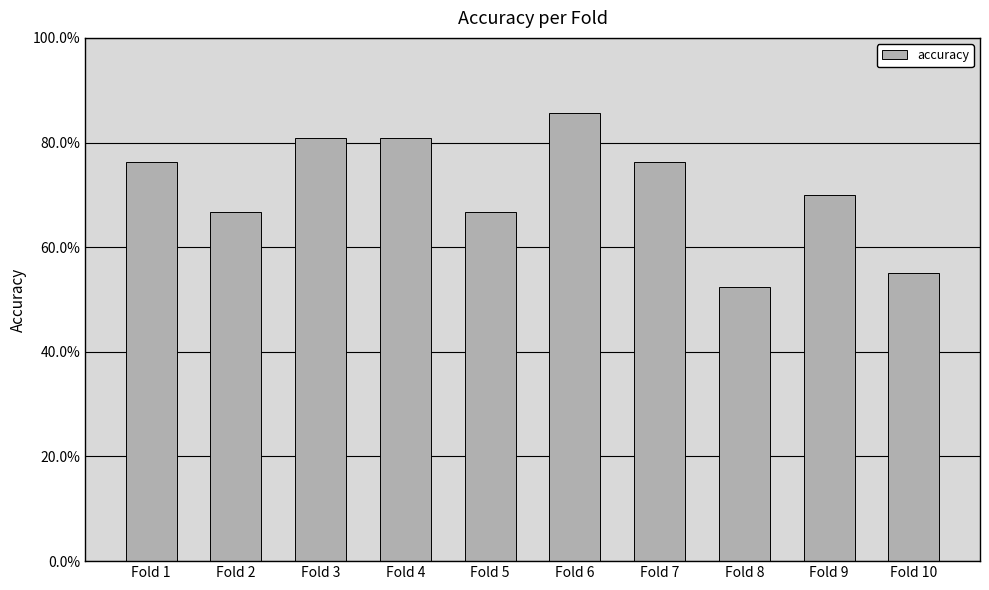

Rank the categories by value from lowest to highest.

Fold 8, Fold 10, Fold 2, Fold 5, Fold 9, Fold 1, Fold 7, Fold 3, Fold 4, Fold 6